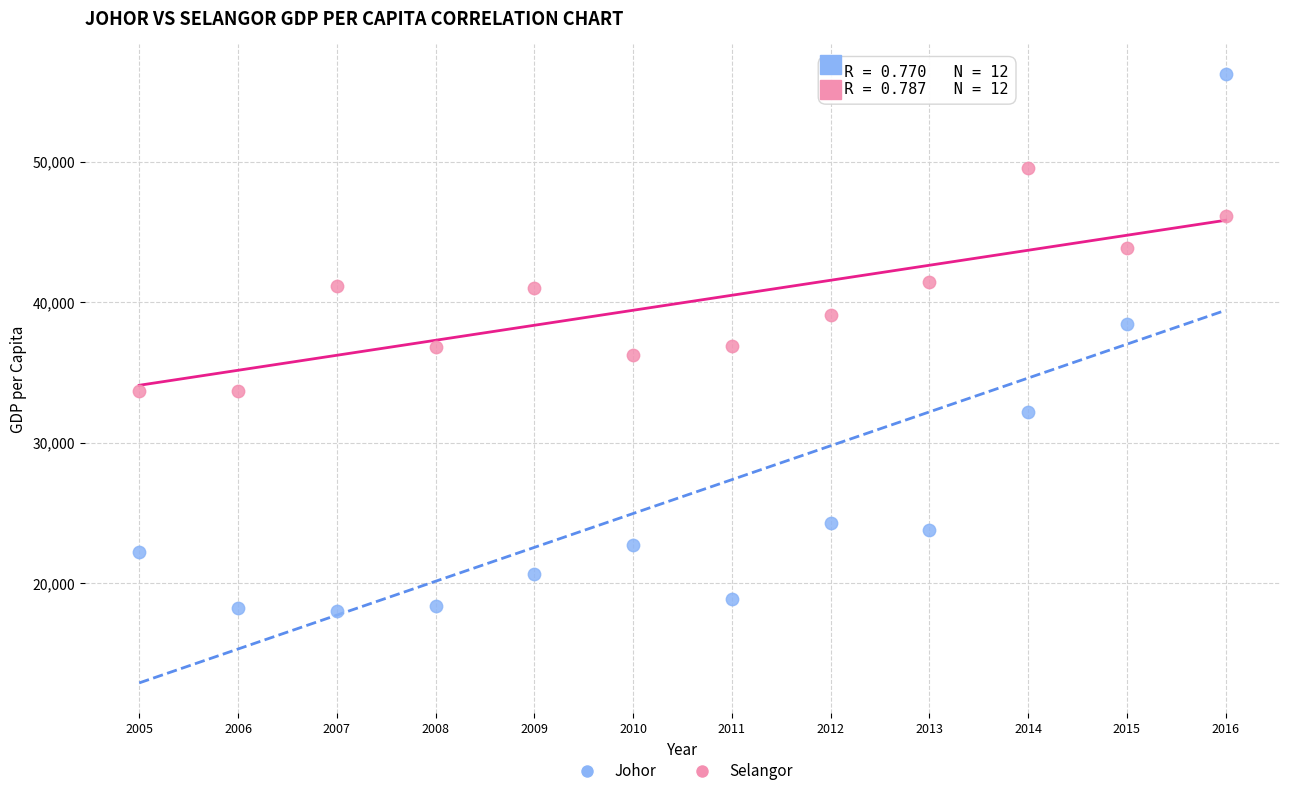

Which series has the largest Y range (max minus min)?

Johor